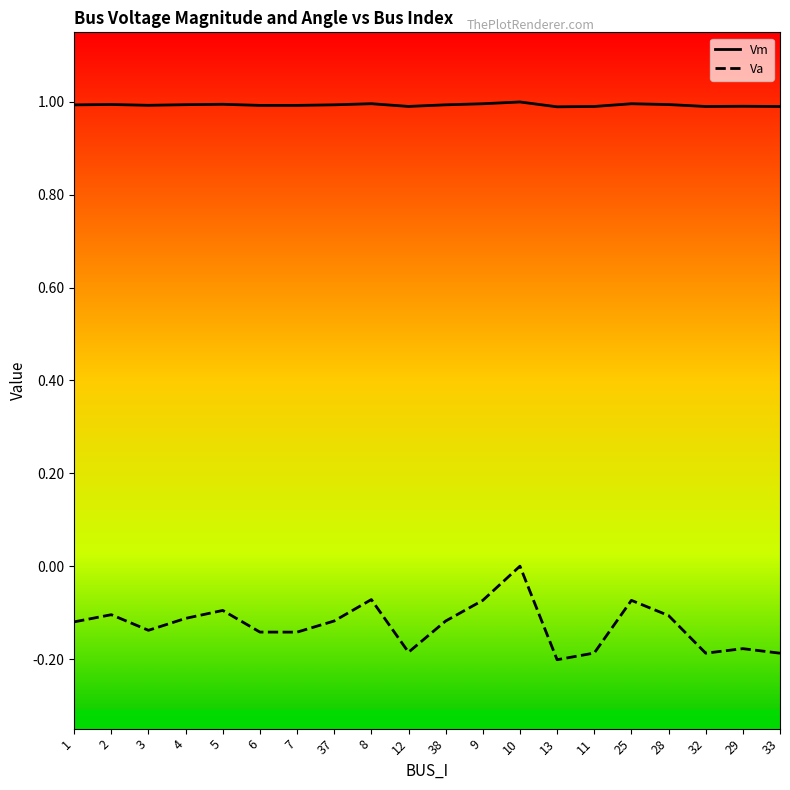

What position from the left is 28?

17